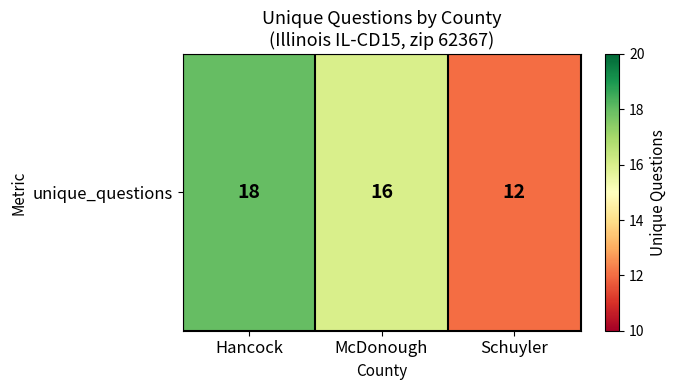

What is the change in value from Hancock to McDonough?

-2